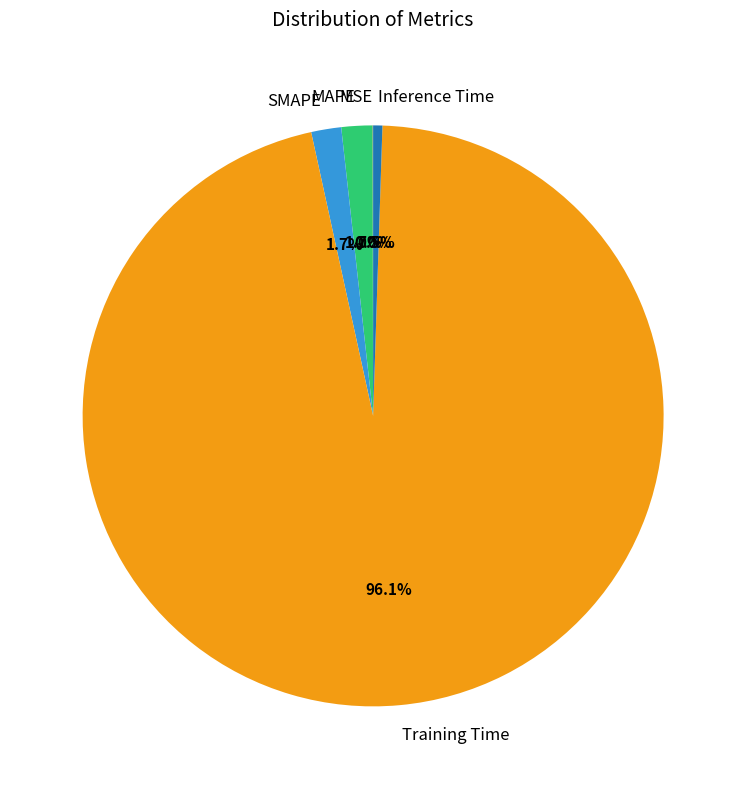

What portion of the pie excludes SMAPE?

98.3%